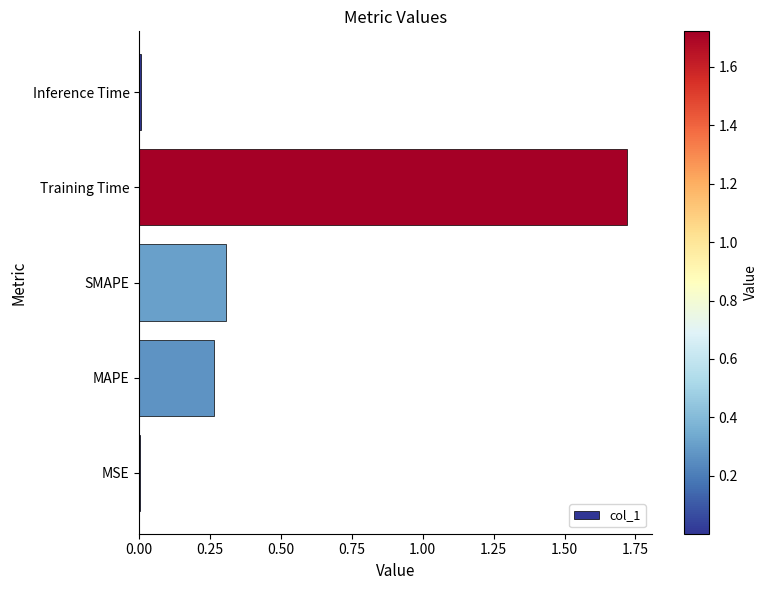

The value at SMAPE is 0.3. True or false?

True